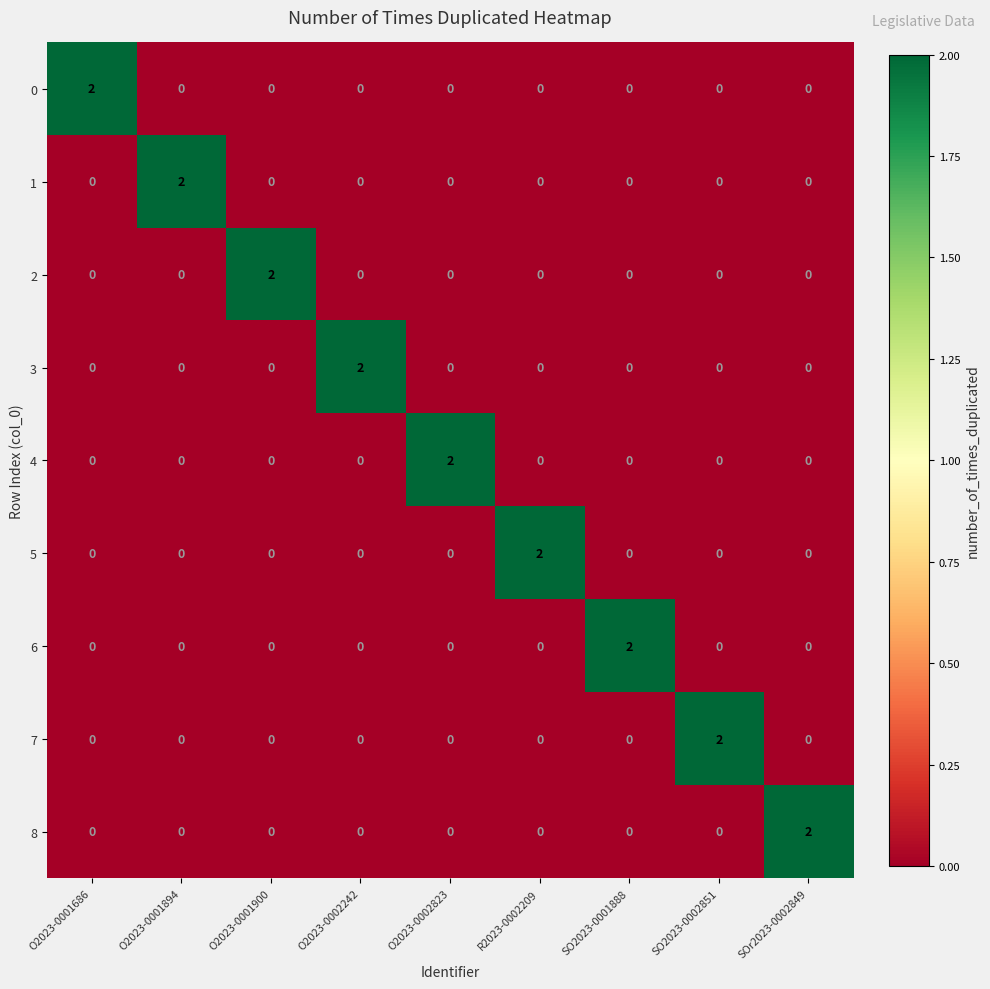

Which category has the highest value in the 1 series?

O2023-0001894